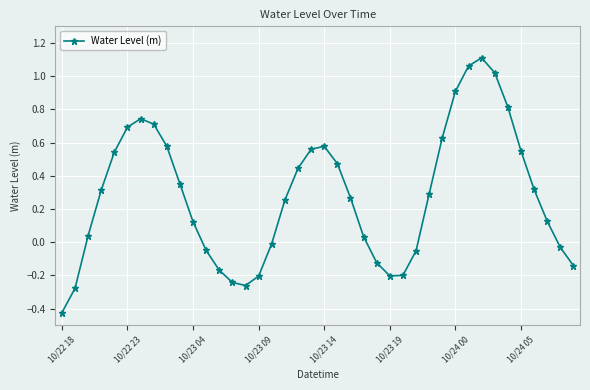

What is the sum of all values?

11.1